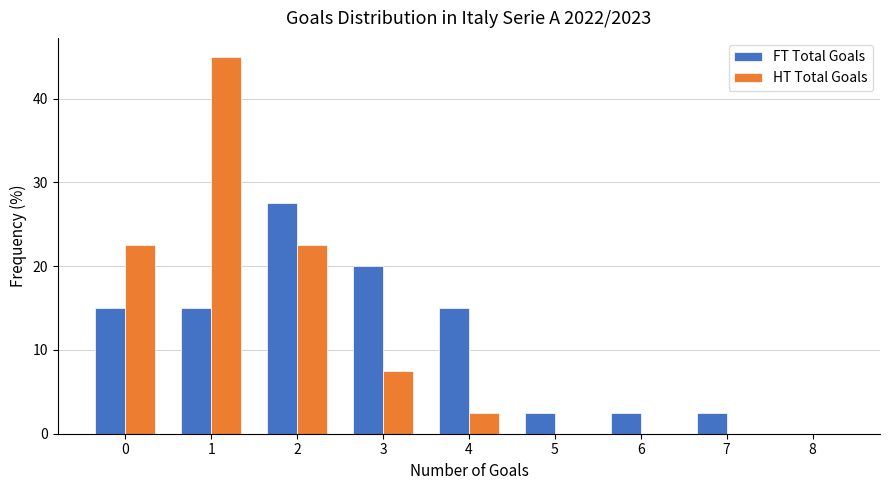

In the HT Total Goals series, which range on the x-axis has the tallest bar?

0.5 to 1.5